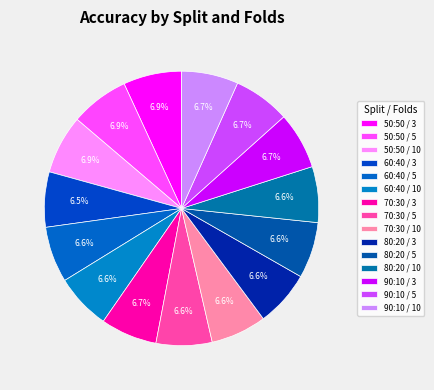

Which slice is the largest?

10